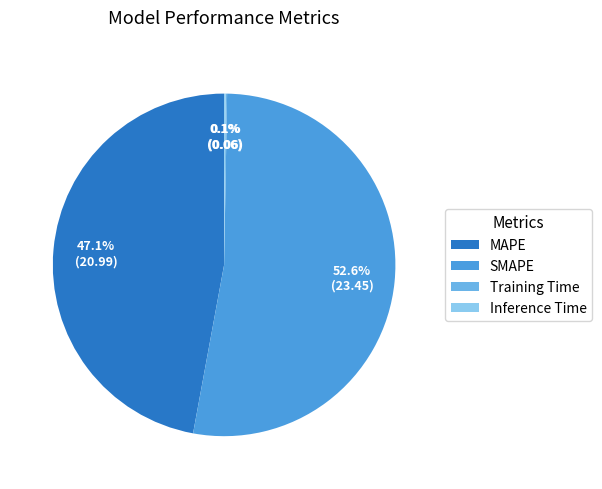

Is the sum of SMAPE and MAPE greater than half?

Yes